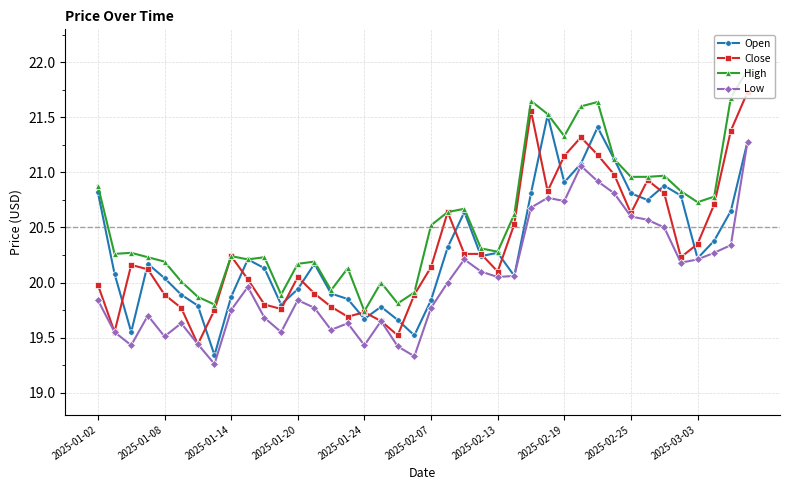

Which series has the largest total across all categories?

High